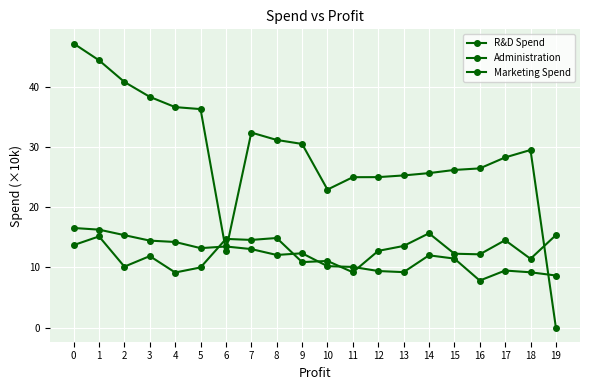

Where is Administration nearest to the value 12?

3